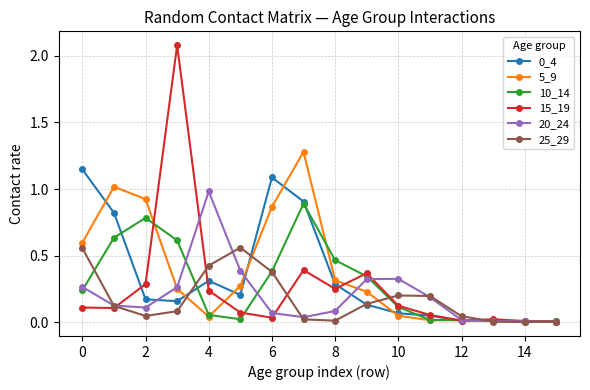

What is the highest value of the 20_24 series?

1.0